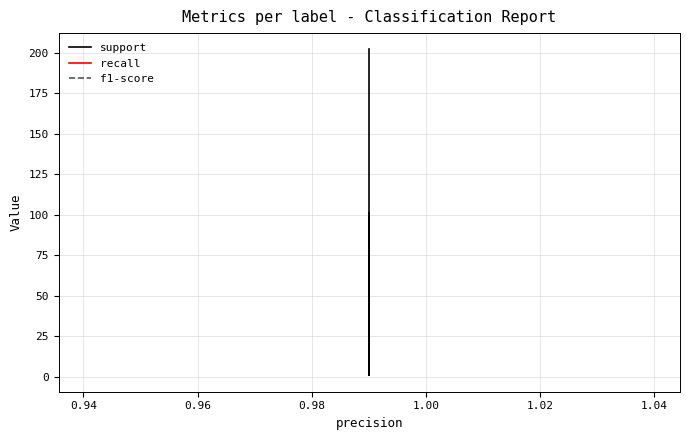

How many data points in support are above 101?

2